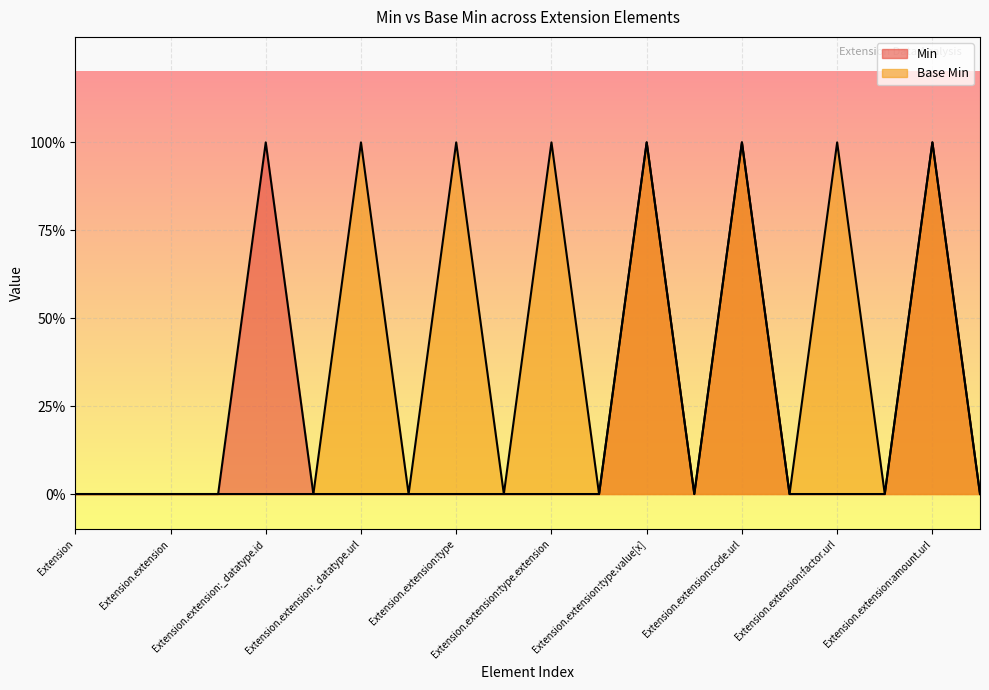

Does the chart display data point markers on the line(s)?

No